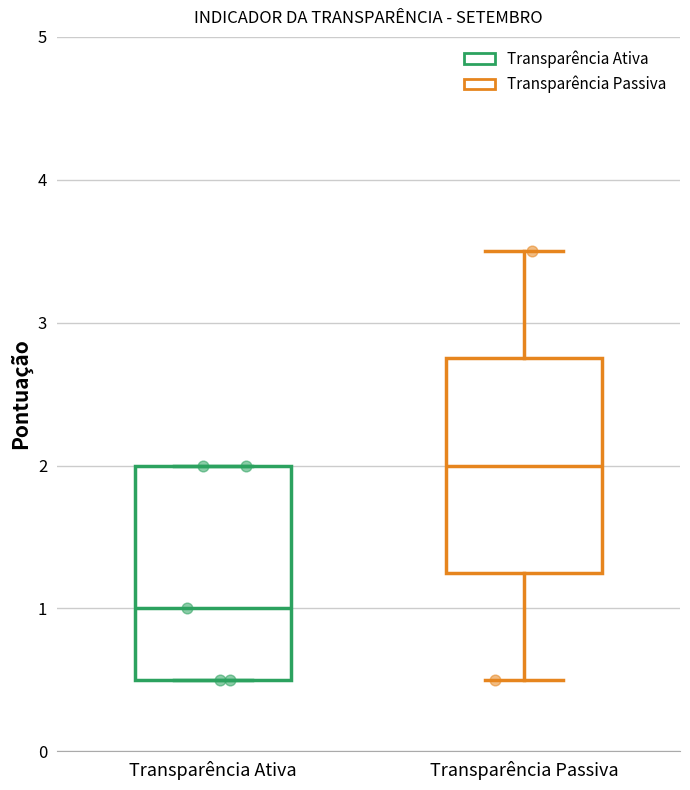

Reading left to right, read every box against the y-axis: the position of its median line, the range the box covers, and the ends of its whiskers. The values are not printed on the chart, so give them approximately, as read against the axis.

Transparência Ativa: median 1.0, box 0.5 to 2.0, whiskers 0.5 to 2.0
Transparência Passiva: median 2.0, box 1.3 to 2.8, whiskers 0.5 to 3.5